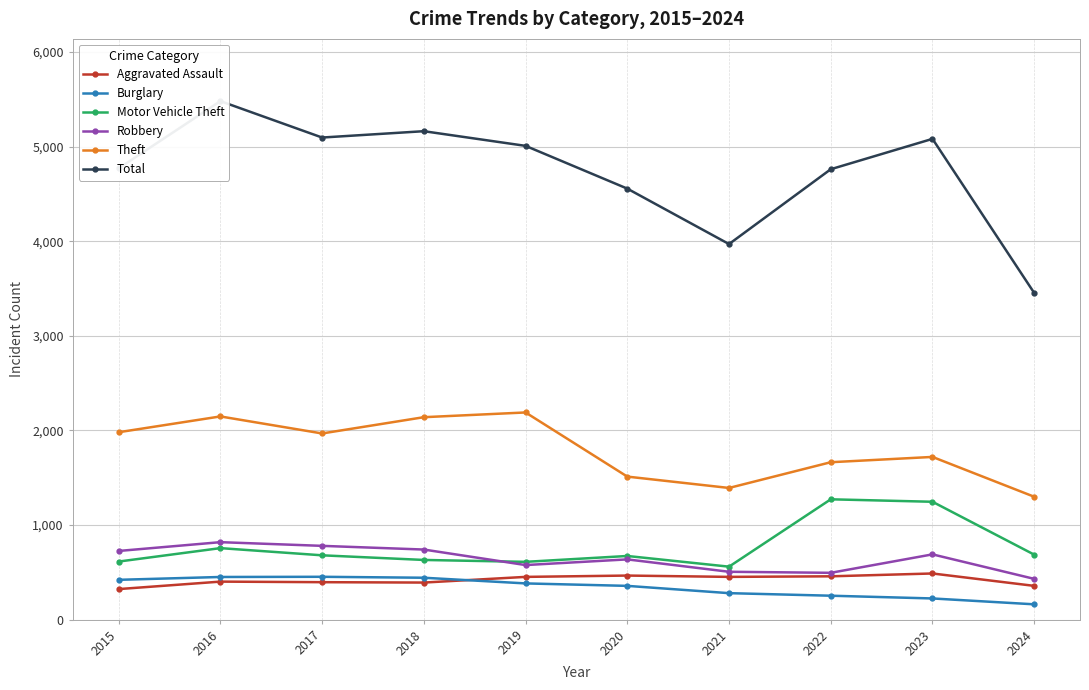

What is the difference between the second highest and minimum values in the Theft series?

849